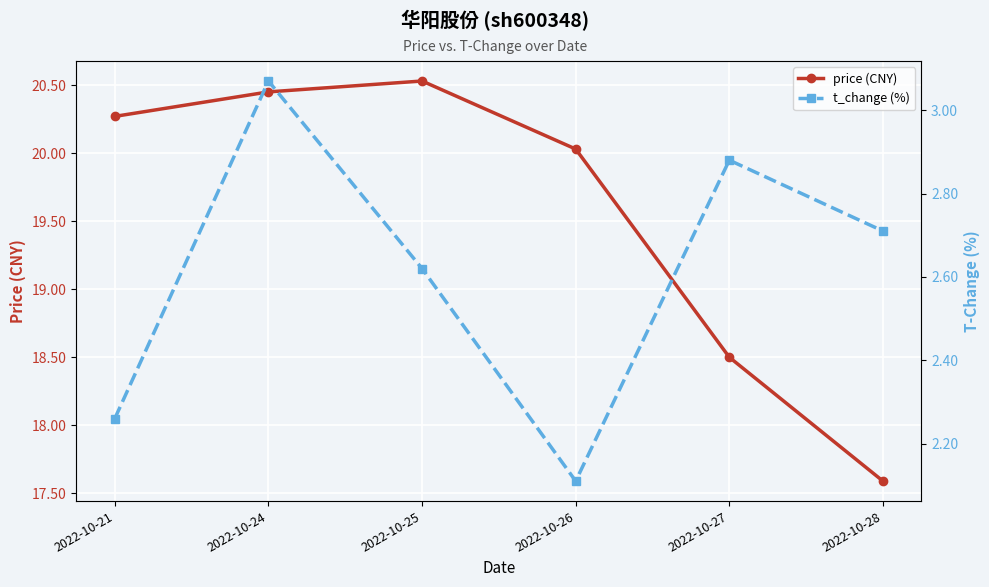

True or false: t_change (%) and price (CNY) cross at least once.

False